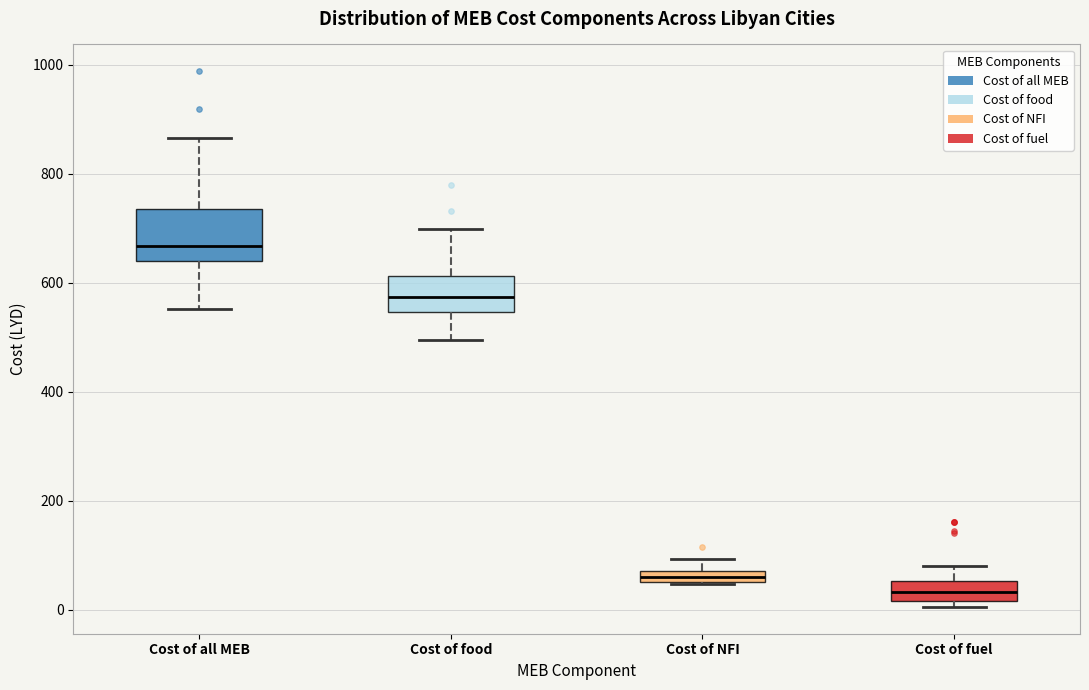

Where is the upper edge of the box for Cost of all MEB on the y-axis? The values are not printed on the chart, so give them approximately, as read against the axis.

740